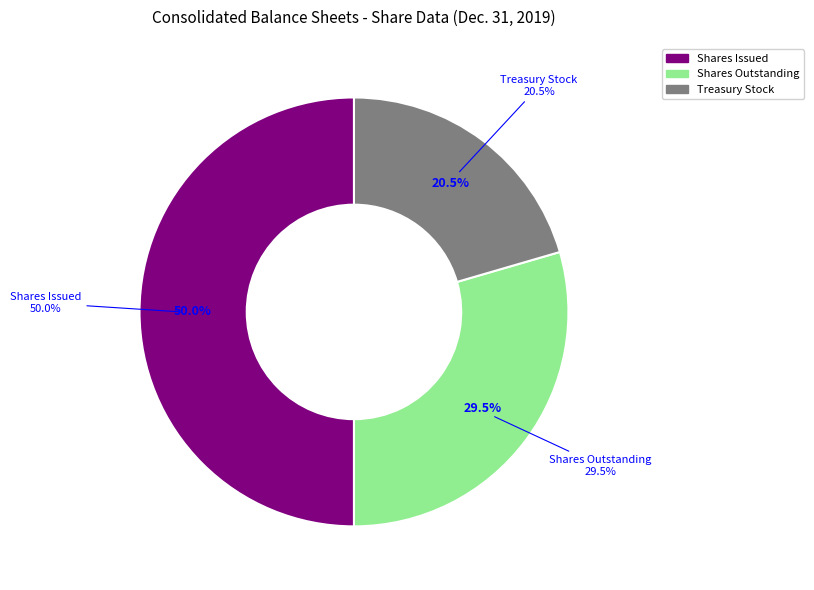

What is the ratio of the value at Treasury stock, shares to the value at Common stock, shares outstanding?

0.7